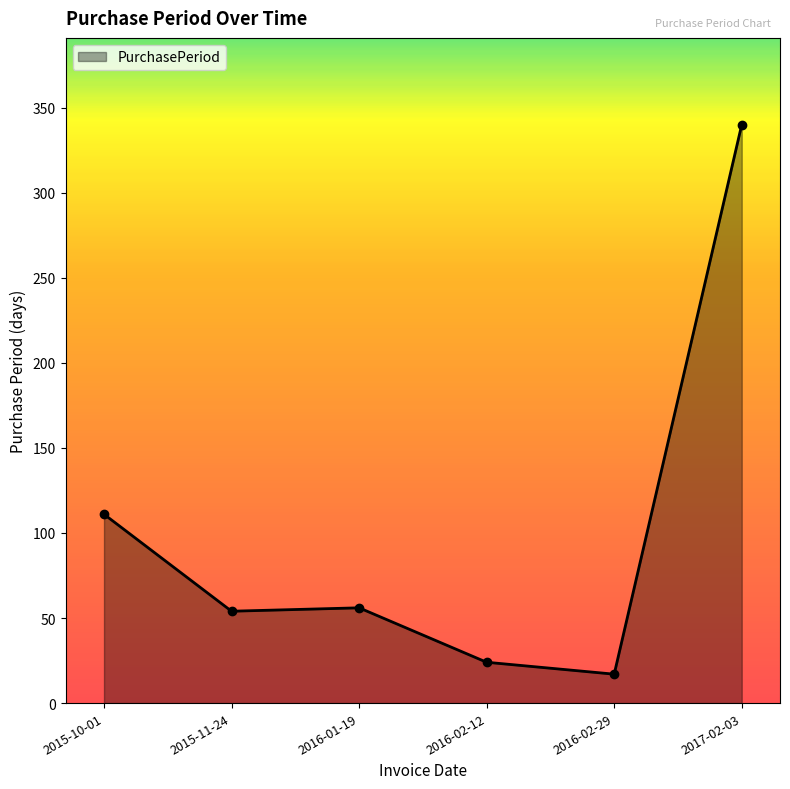

True or false: the data shows 56 at 2016-01-19.

True